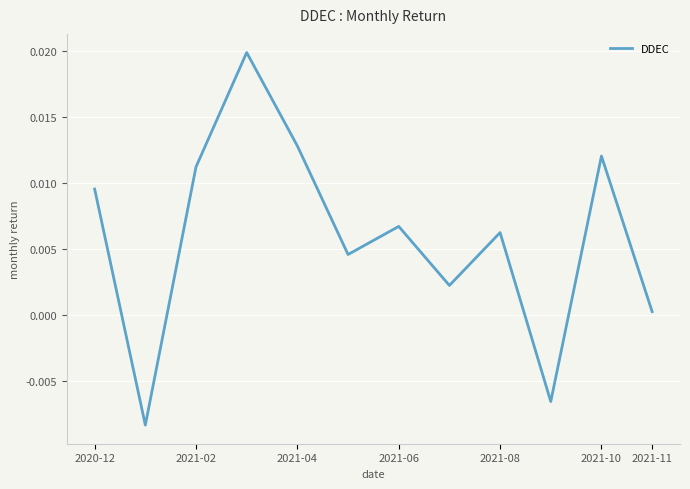

How many lines are shown in the chart?

1